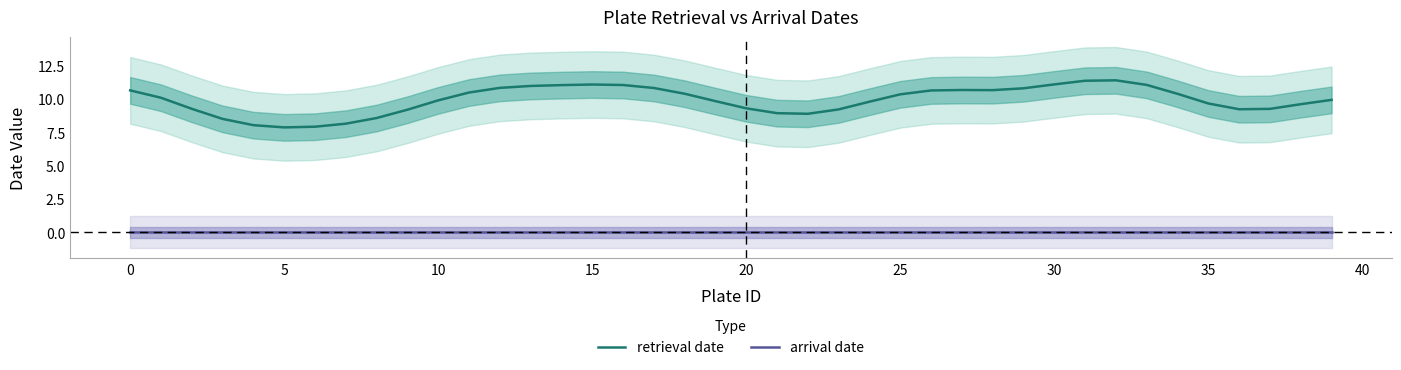

True or false: arrival date and retrieval date cross at least once.

False